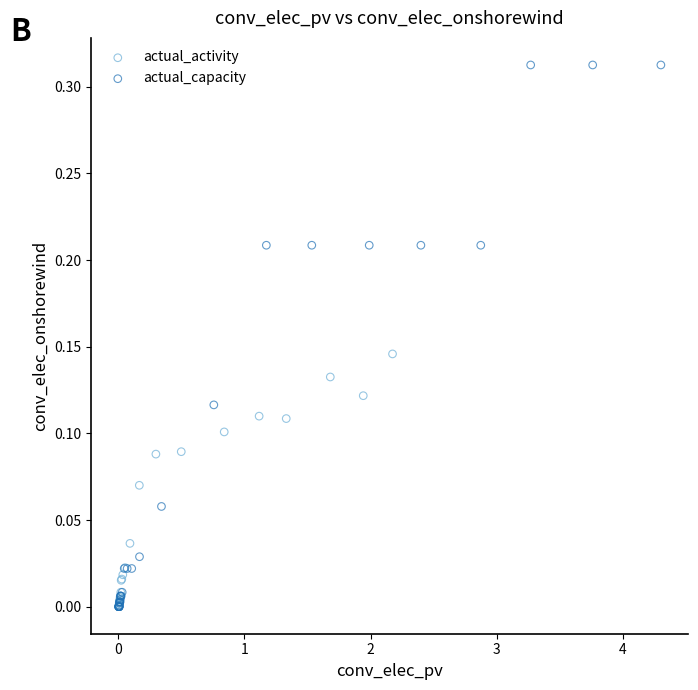

Which series has the largest Y range (max minus min)?

actual_capacity